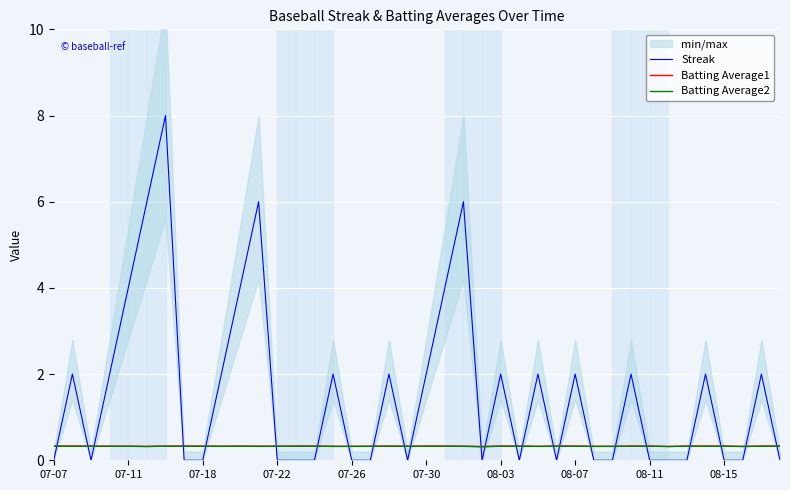

True or false: Batting Average1 and Batting Average2 cross at least once.

False